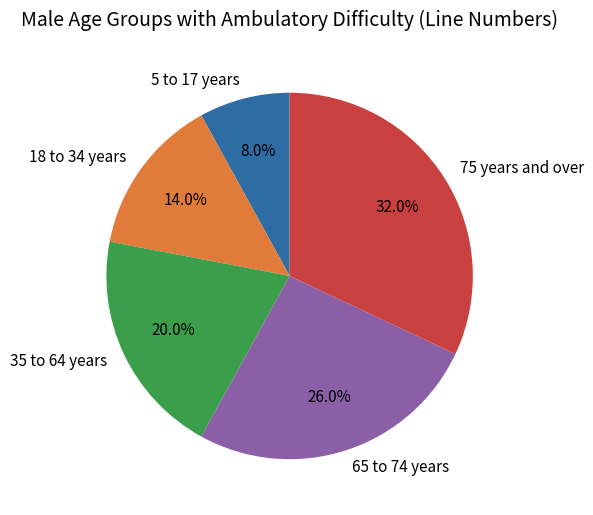

The 75 years and over slice represents 32% of the pie. True or false?

True